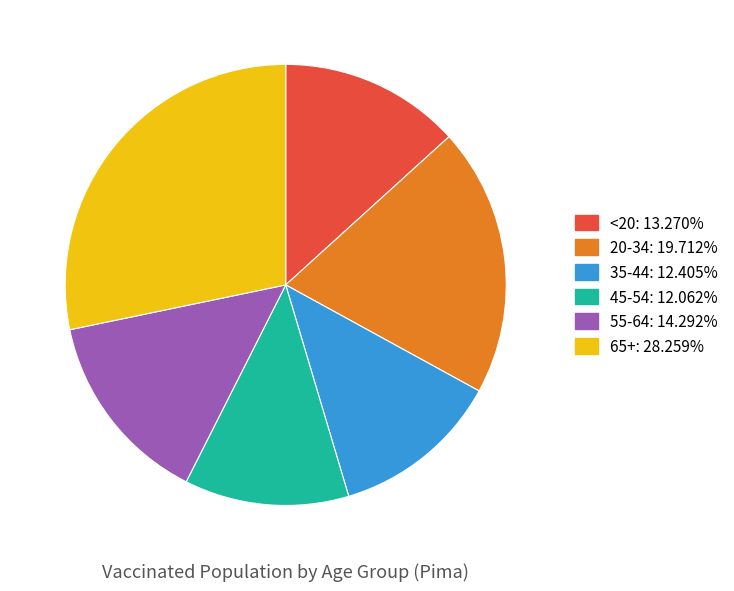

Which slice is the largest?

65+